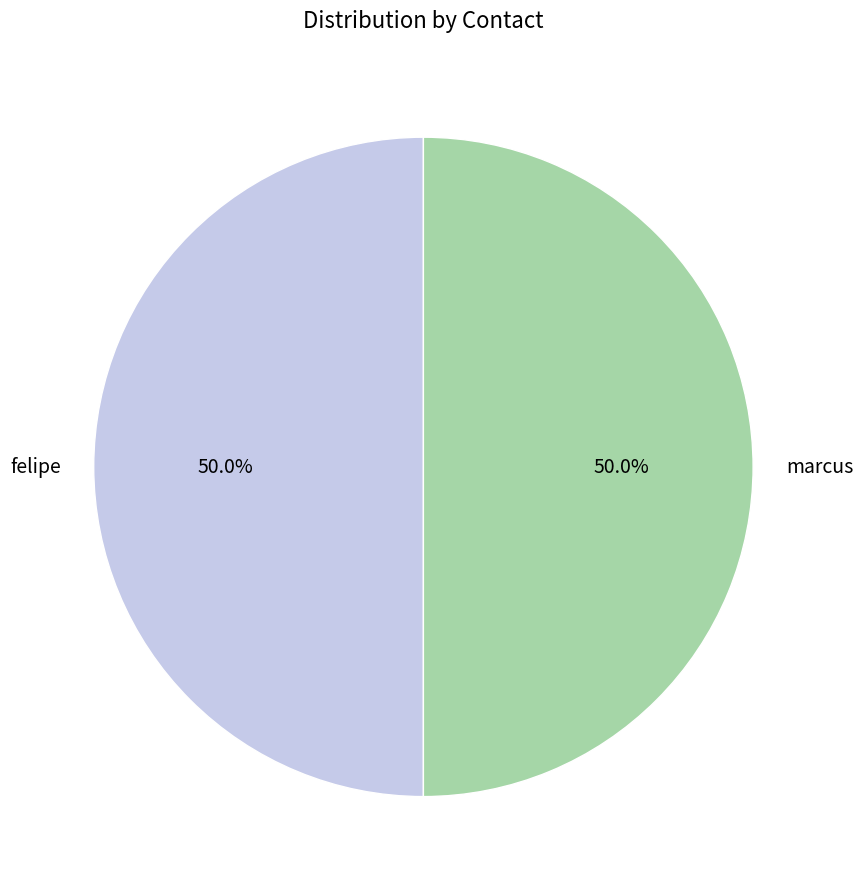

Approximately how many times larger is the value at felipe compared to marcus?

1.0